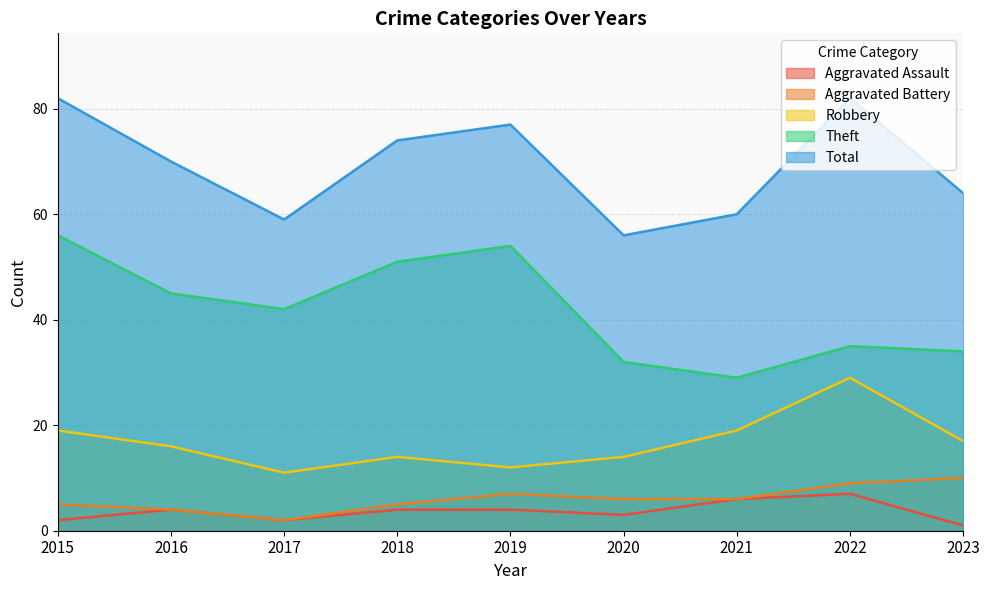

True or false: Theft and Aggravated Assault intersect in this chart.

False